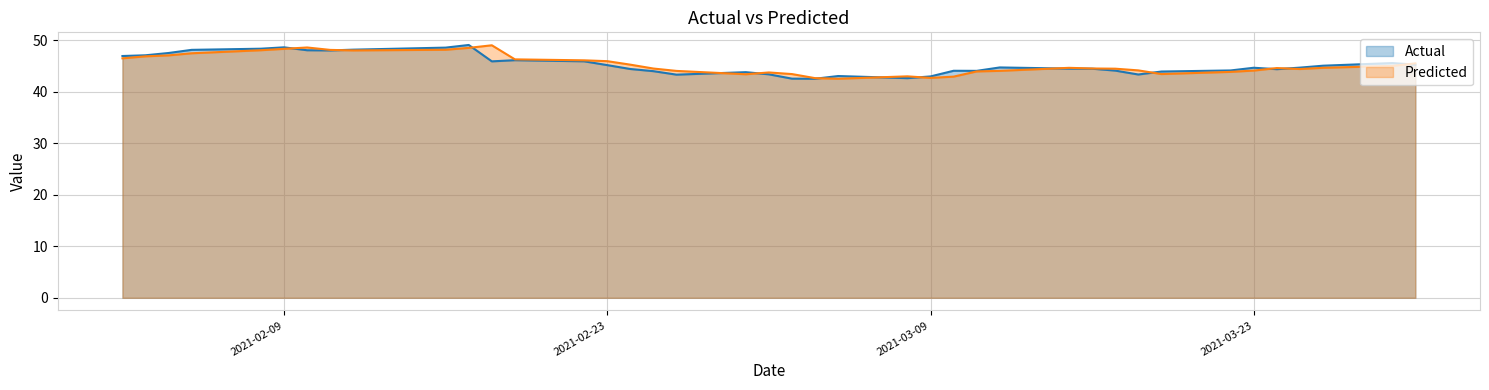

What position from the right is 2021-02-08?

36